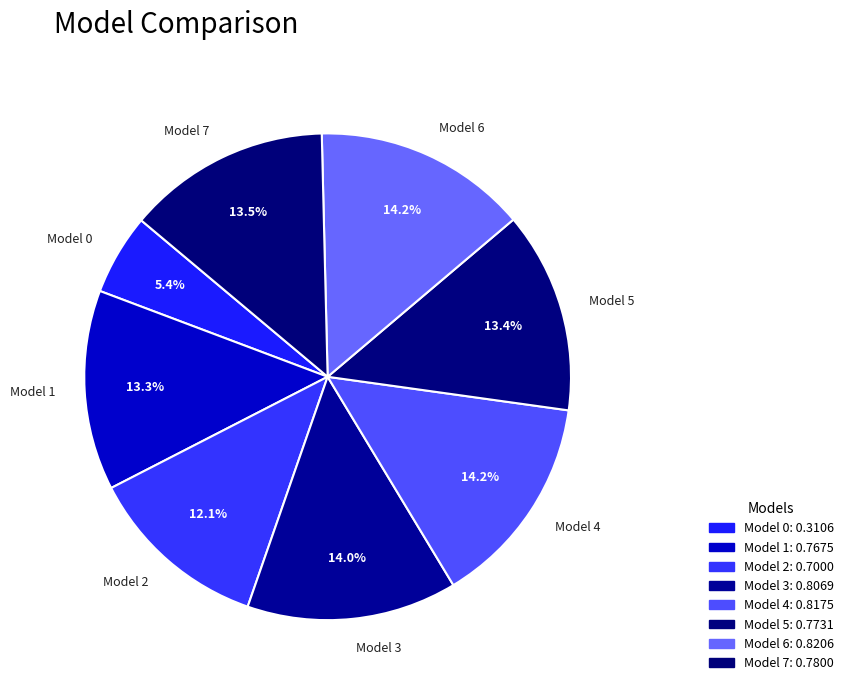

The Model 6 slice represents 14% of the pie. True or false?

True